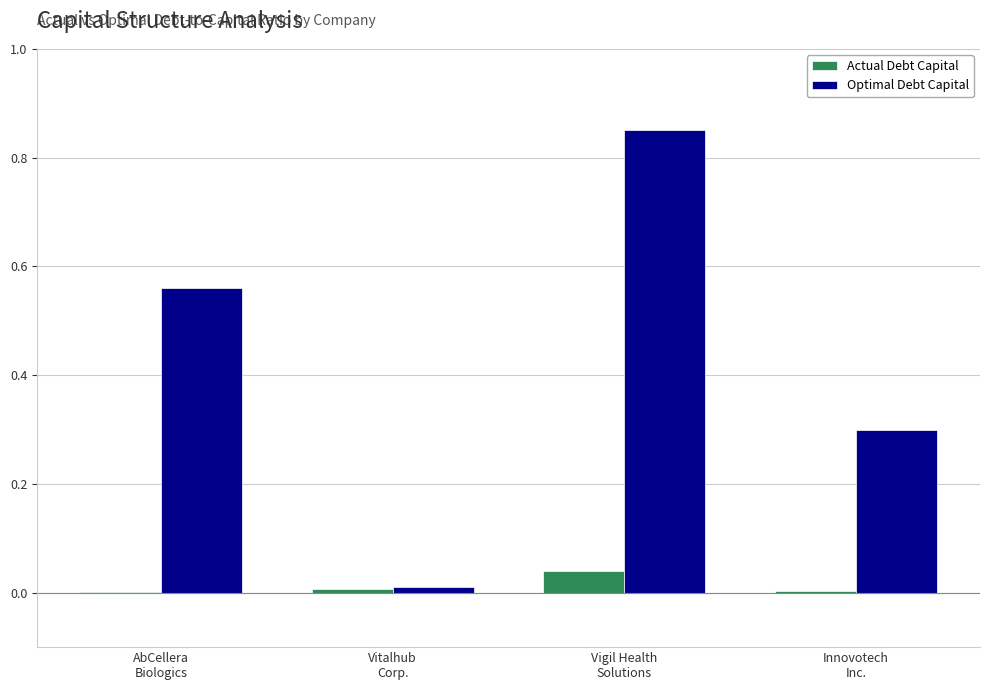

Which series has the largest total across all categories?

Optimal Debt Capital